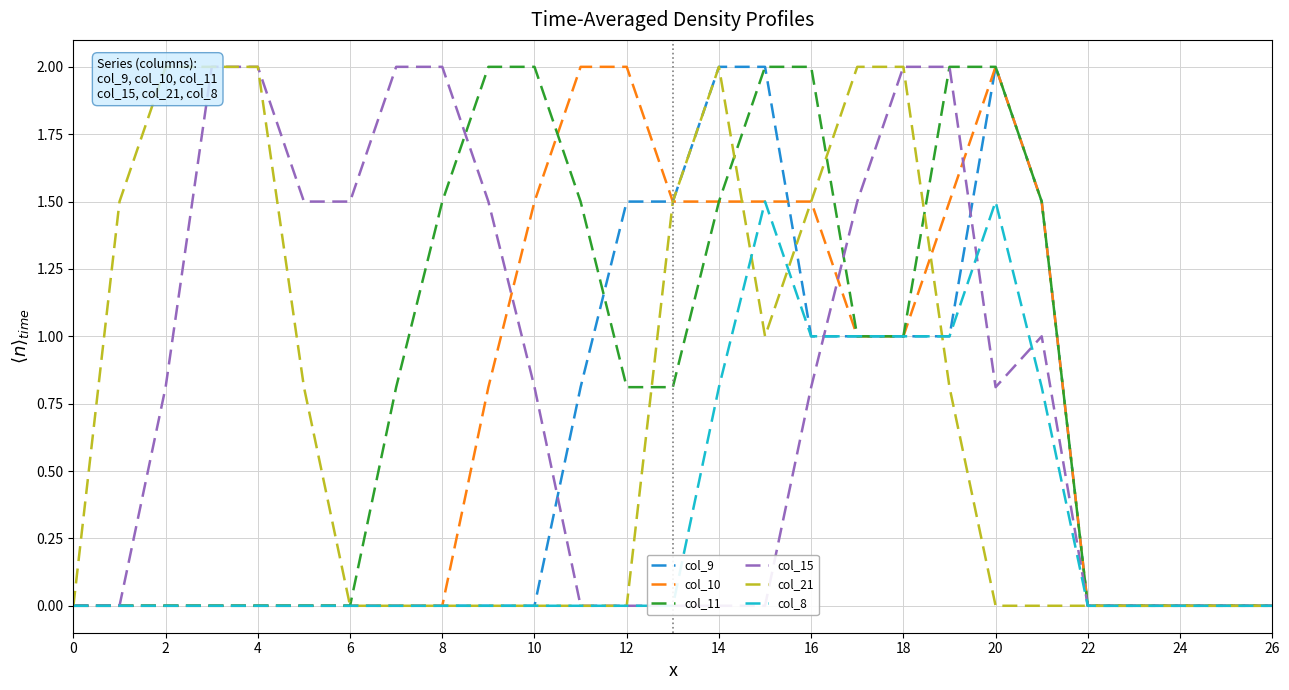

The col_10 series shows 2.0 at 20. True or false?

True